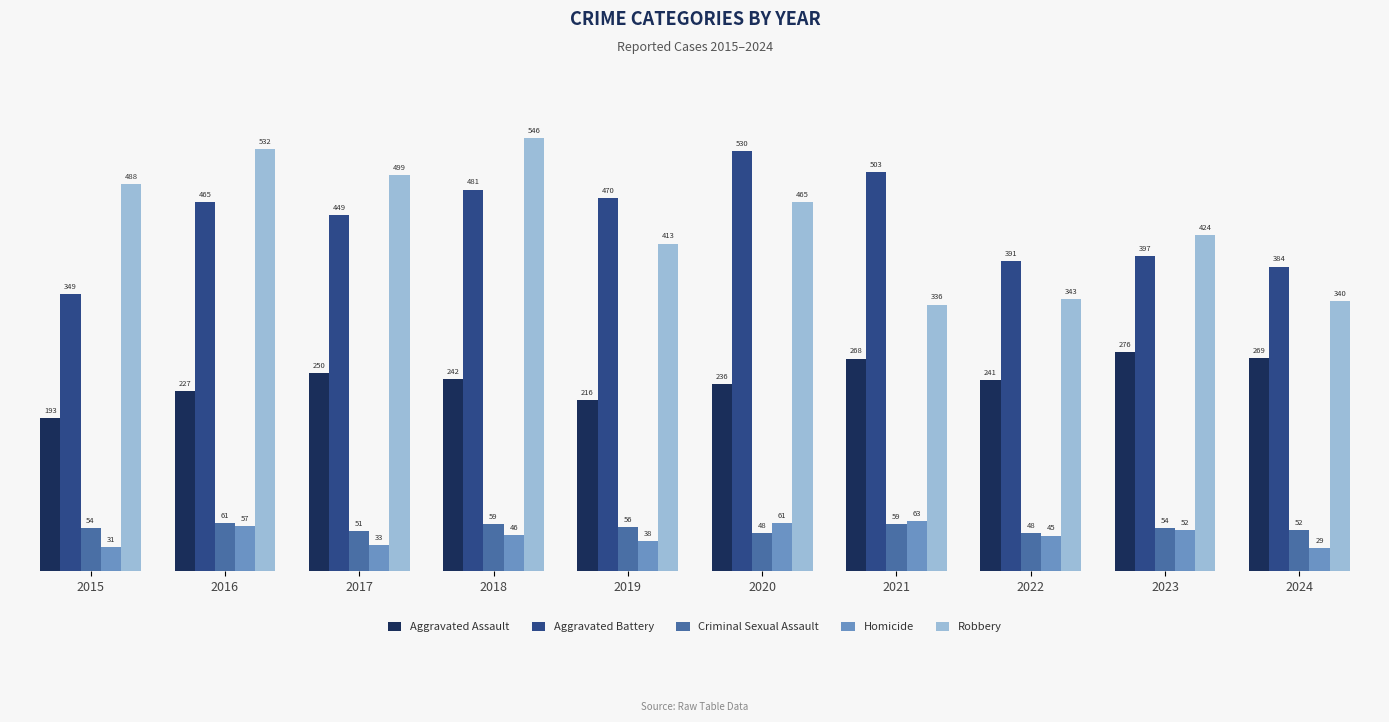

At which label does Homicide first exceed 46?

2016